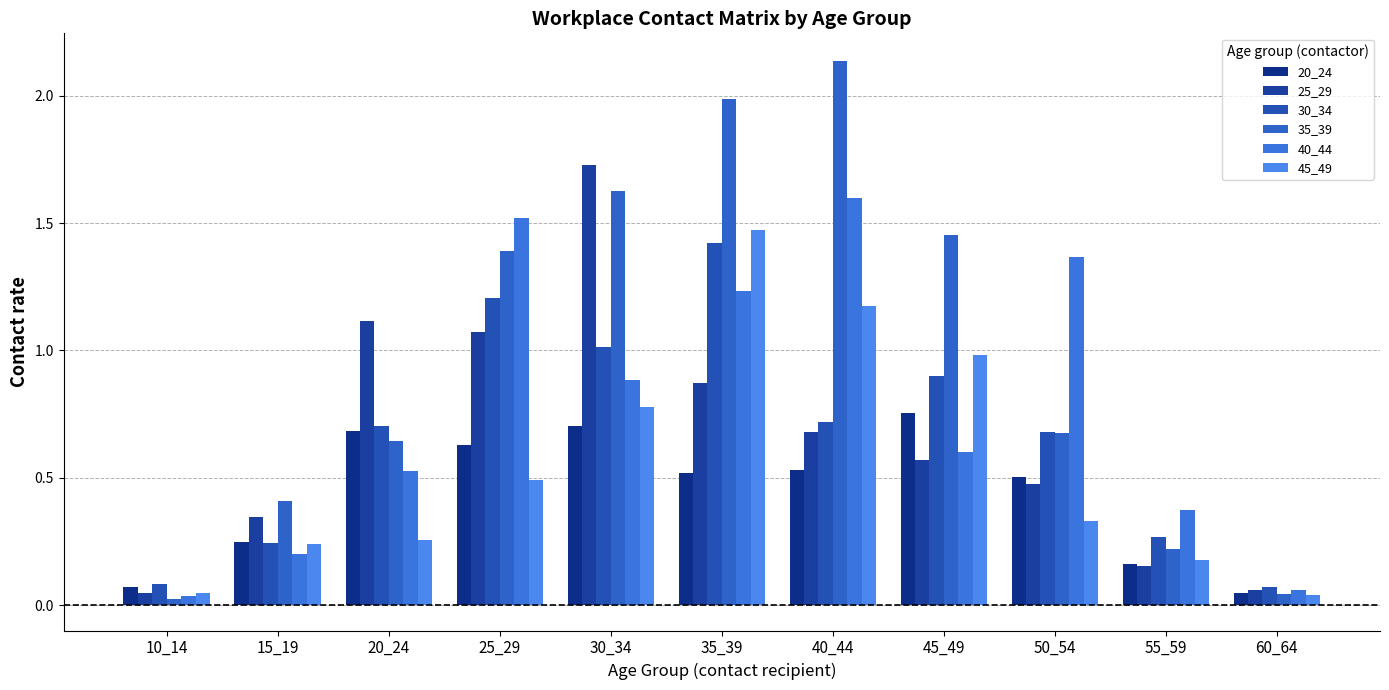

What is the difference between the second highest and second lowest values in the 45_49 series?

1.1